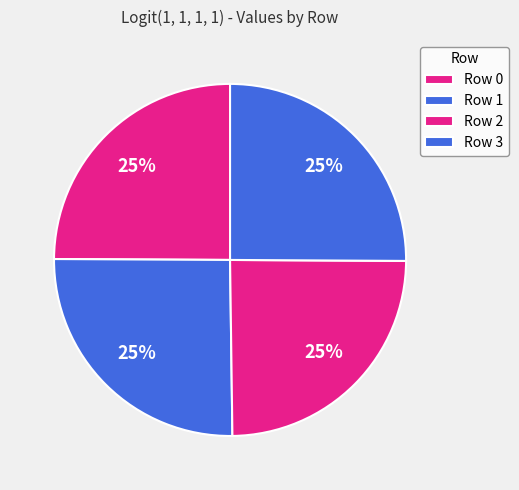

Is there any slice that represents more than half of the pie?

No